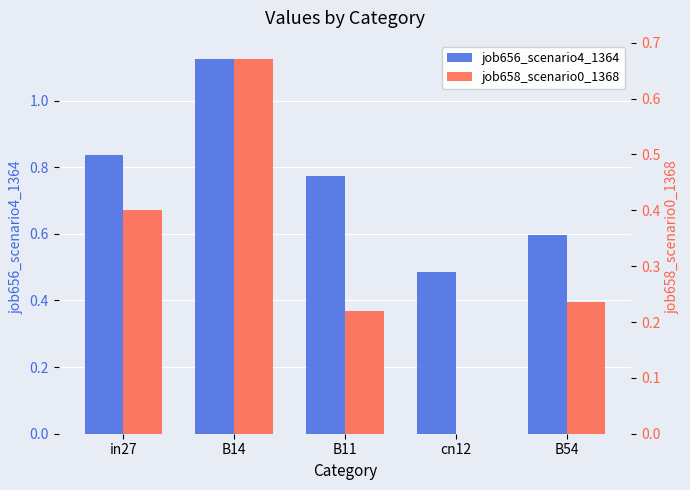

Which series has the widest spread of values?

job658_scenario0_1368